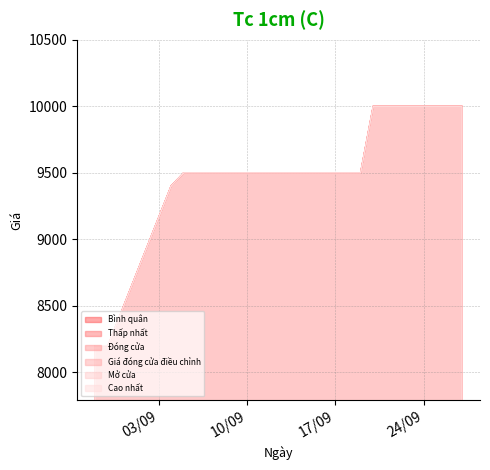

What is the difference between the second highest and second lowest values in the Giá đóng cửa điều chỉnh series?

1800